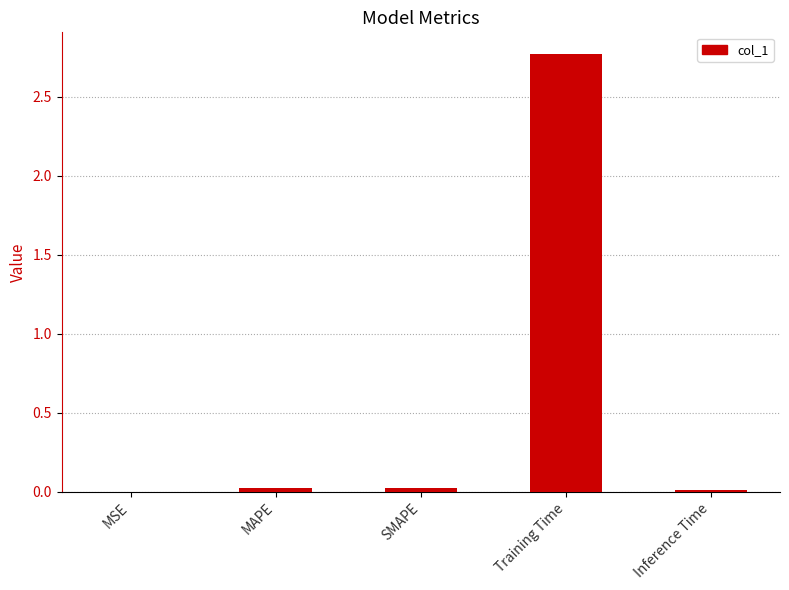

Which category has the highest value across all series?

Training Time